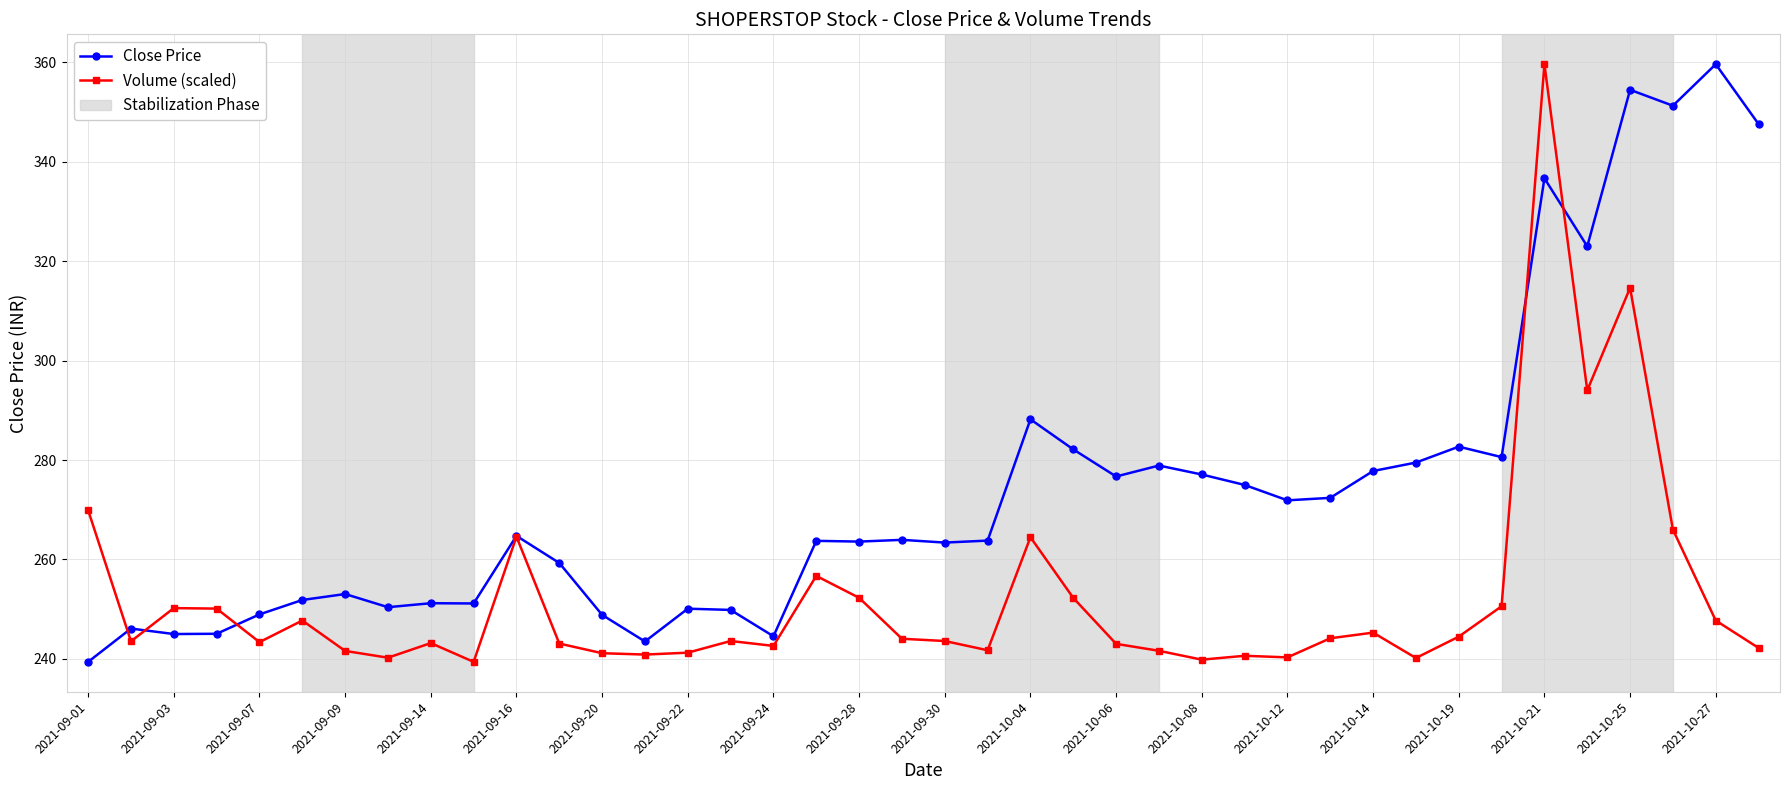

What is the value of the Close Price point at the 29th from the left?

271.9